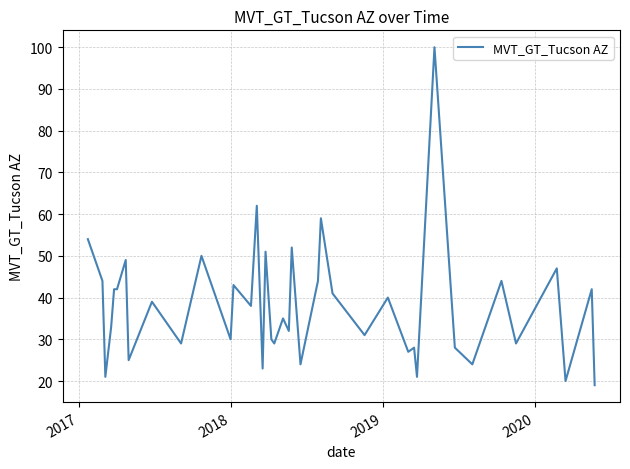

What is the average value?

38